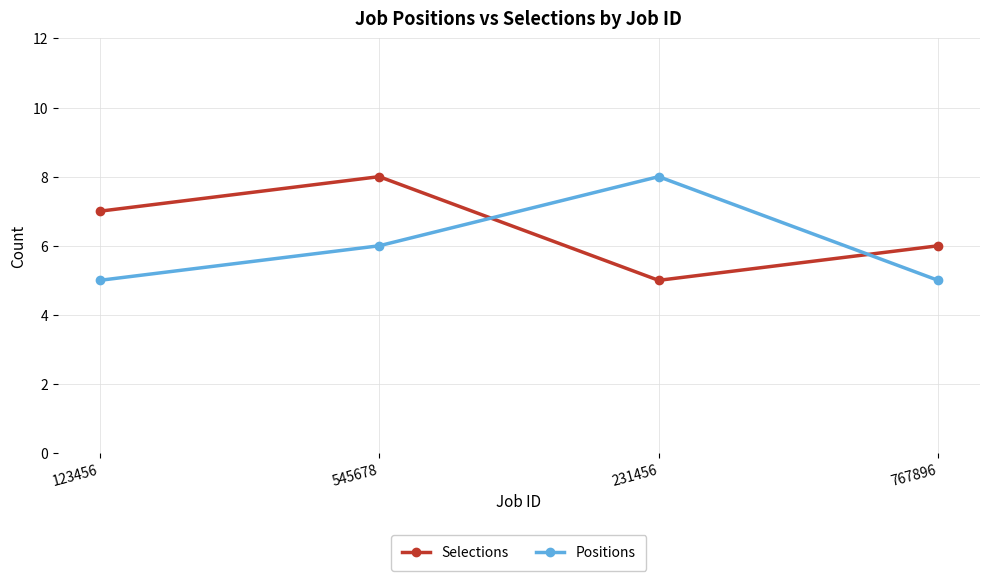

What is the maximum value for Positions?

8